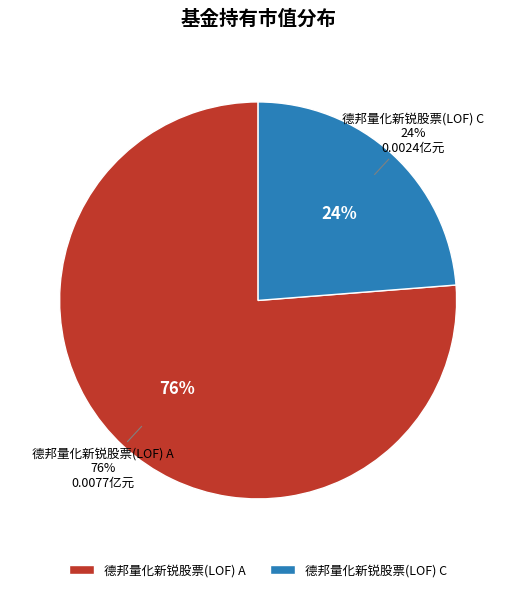

To the nearest percent, what is the difference between the largest and smallest slice percentages?

52%